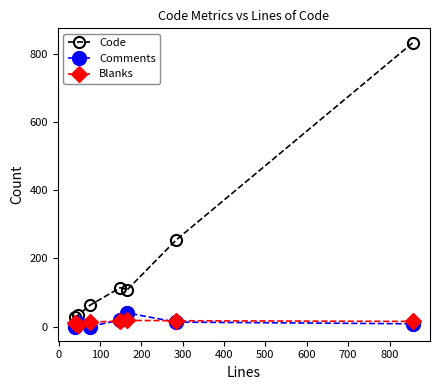

What are all the series names shown in the legend?

Code, Comments, Blanks